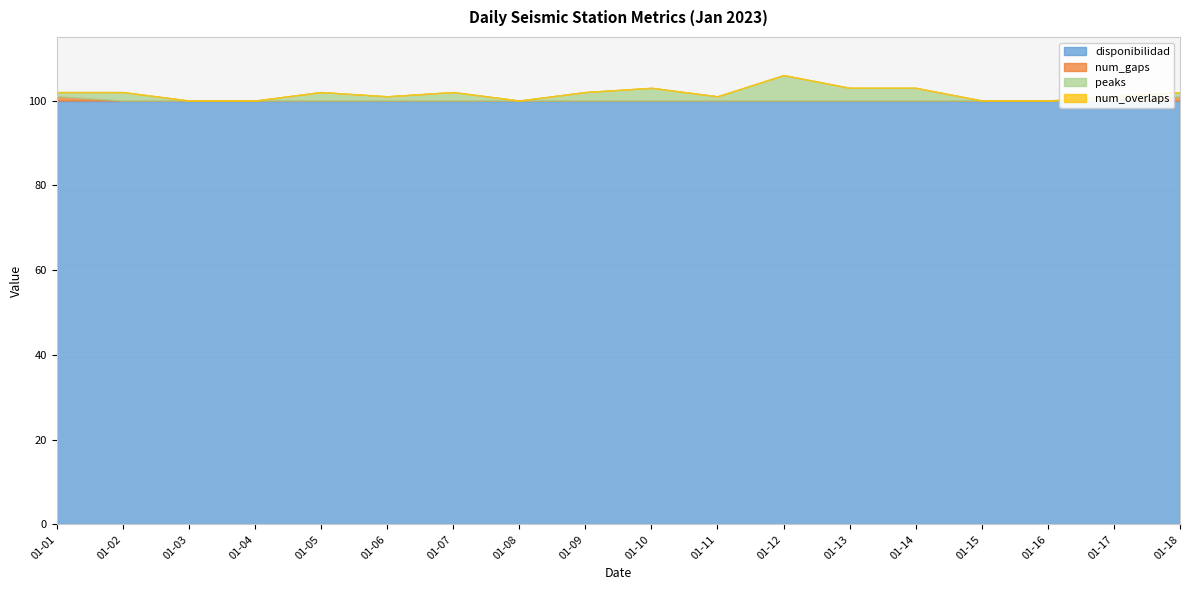

Is the value of num_overlaps at 2023-01-14 greater than the value of disponibilidad at 2023-01-03?

No